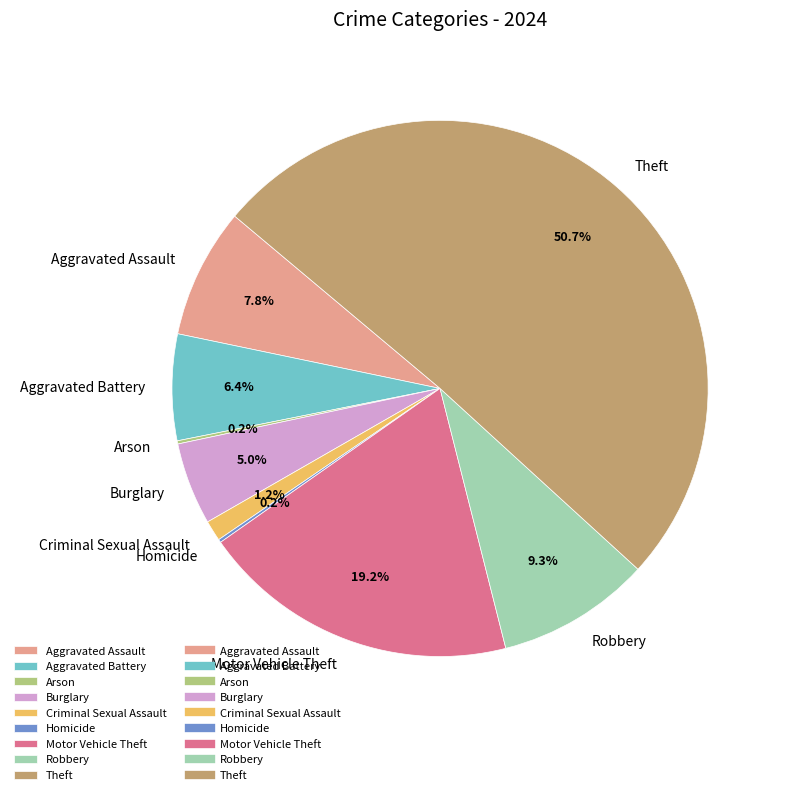

Which category accounts for the majority?

Theft